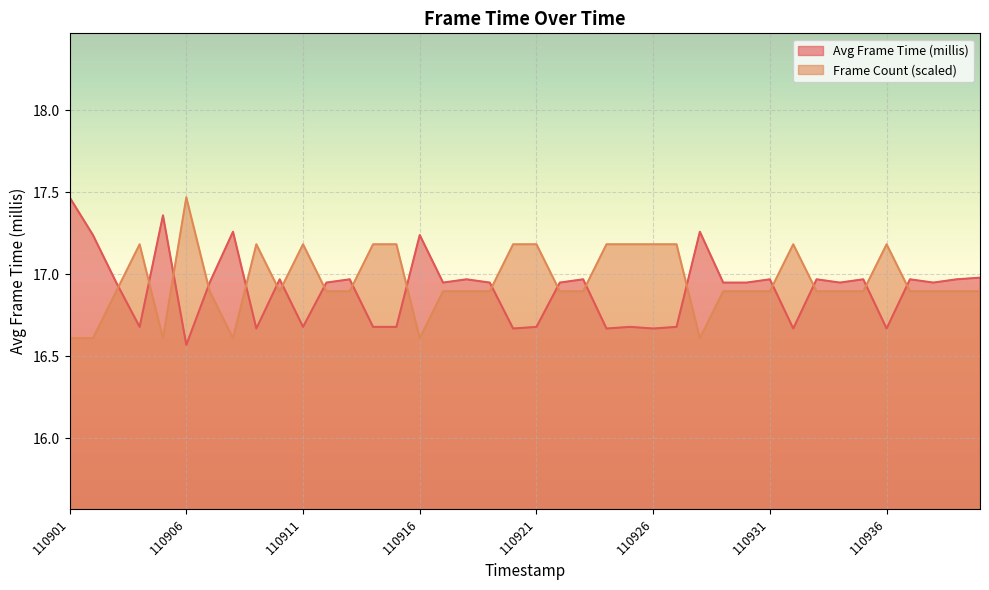

True or false: Frame Count has a value of 8.5 at 110929.

False